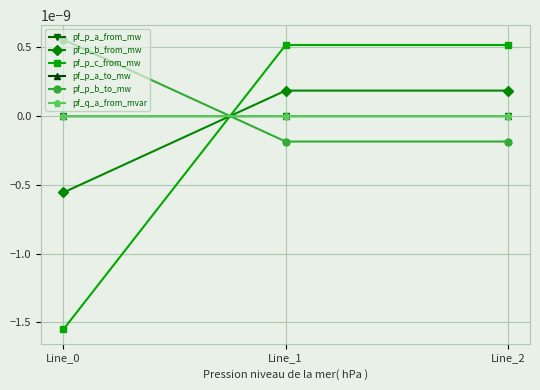

At Line_2, list the series in order from largest to smallest.

pf_p_c_from_mw, pf_p_b_from_mw, pf_q_a_from_mvar, pf_p_a_to_mw, pf_p_a_from_mw, pf_p_b_to_mw